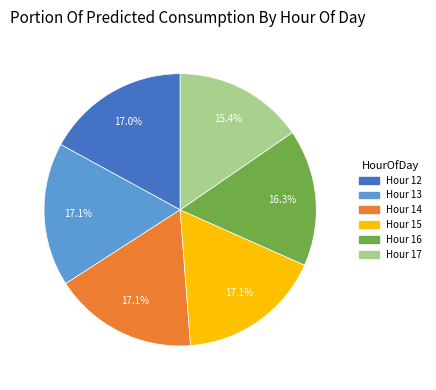

Is there a majority slice in this chart?

No